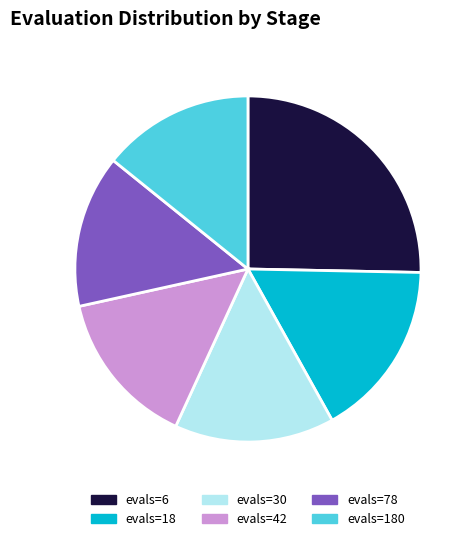

What is the ratio of the value at evals=78 to the value at evals=180?

1.0